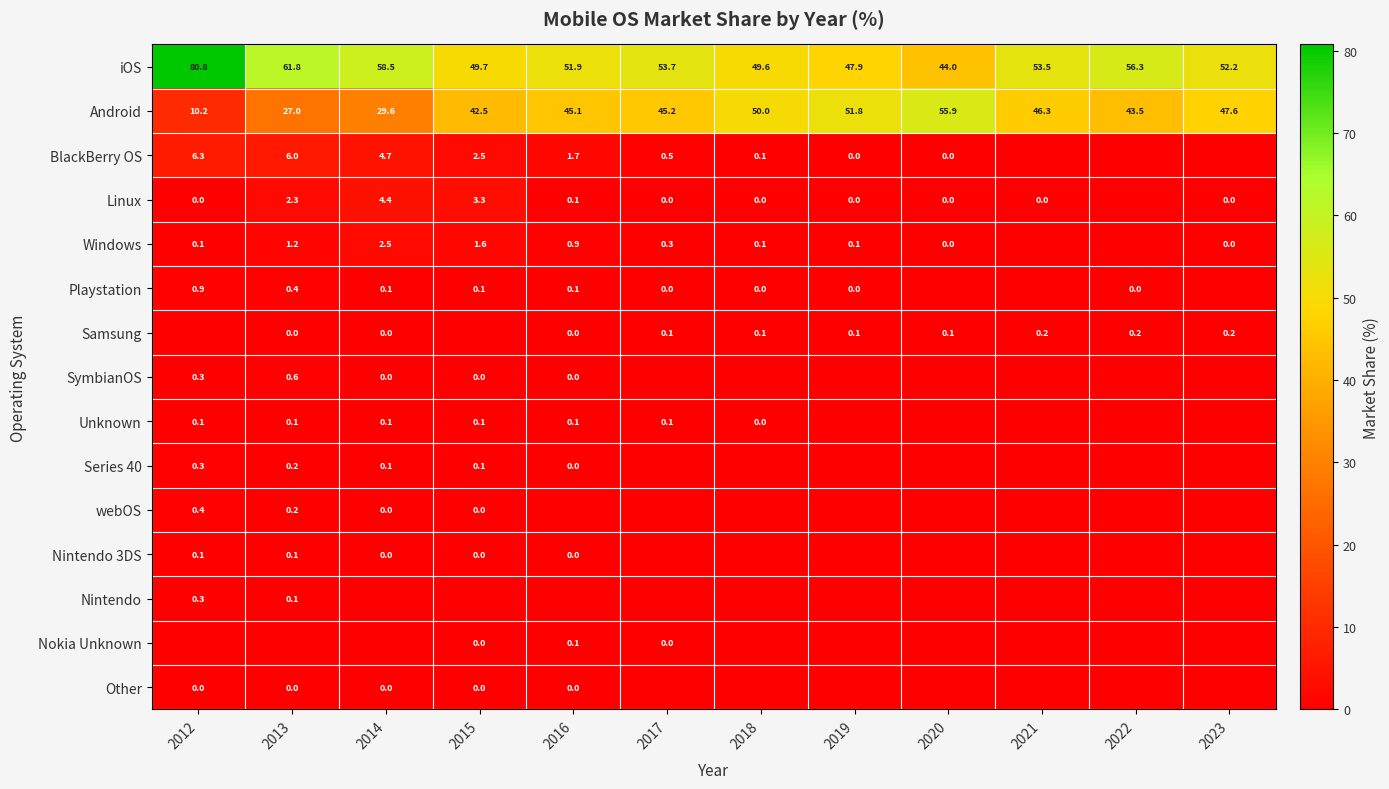

Is it true that Playstation equals 0.1 at 2015?

True